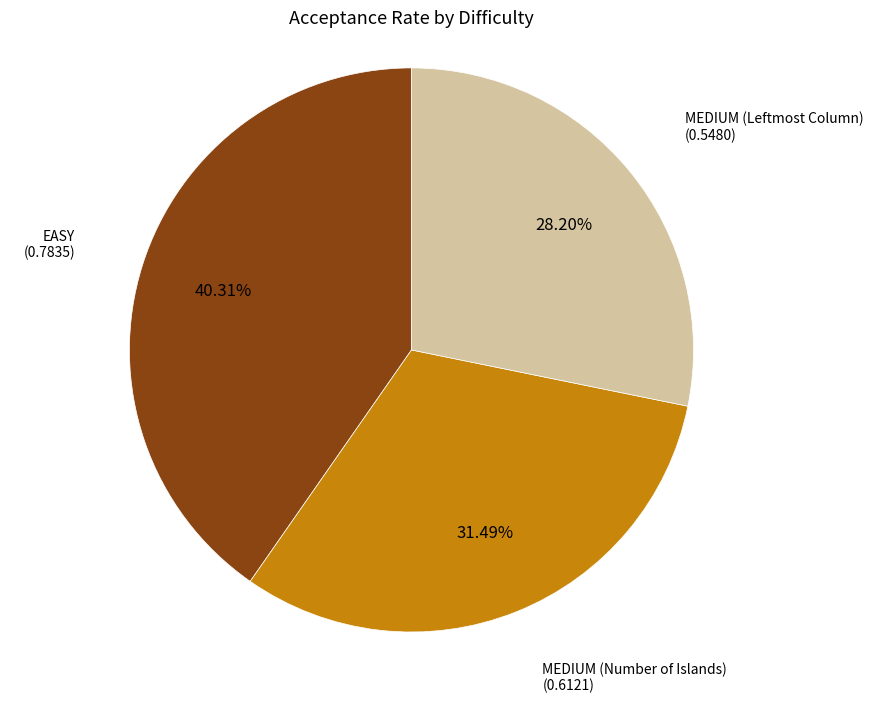

How many segments does this pie chart have?

3